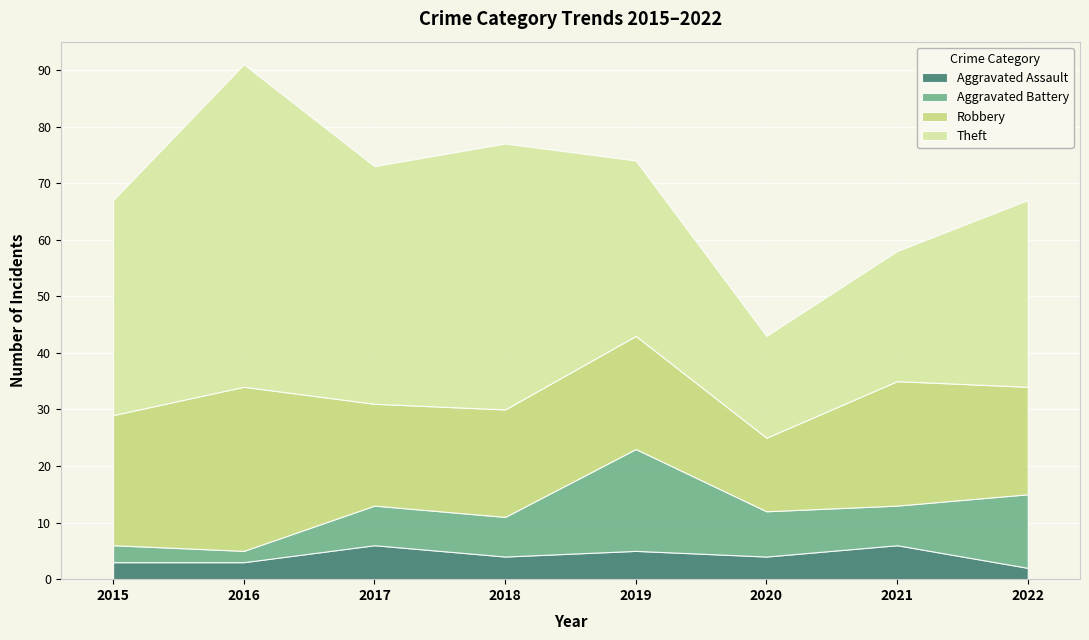

True or false: Aggravated Battery and Theft cross at least once.

False